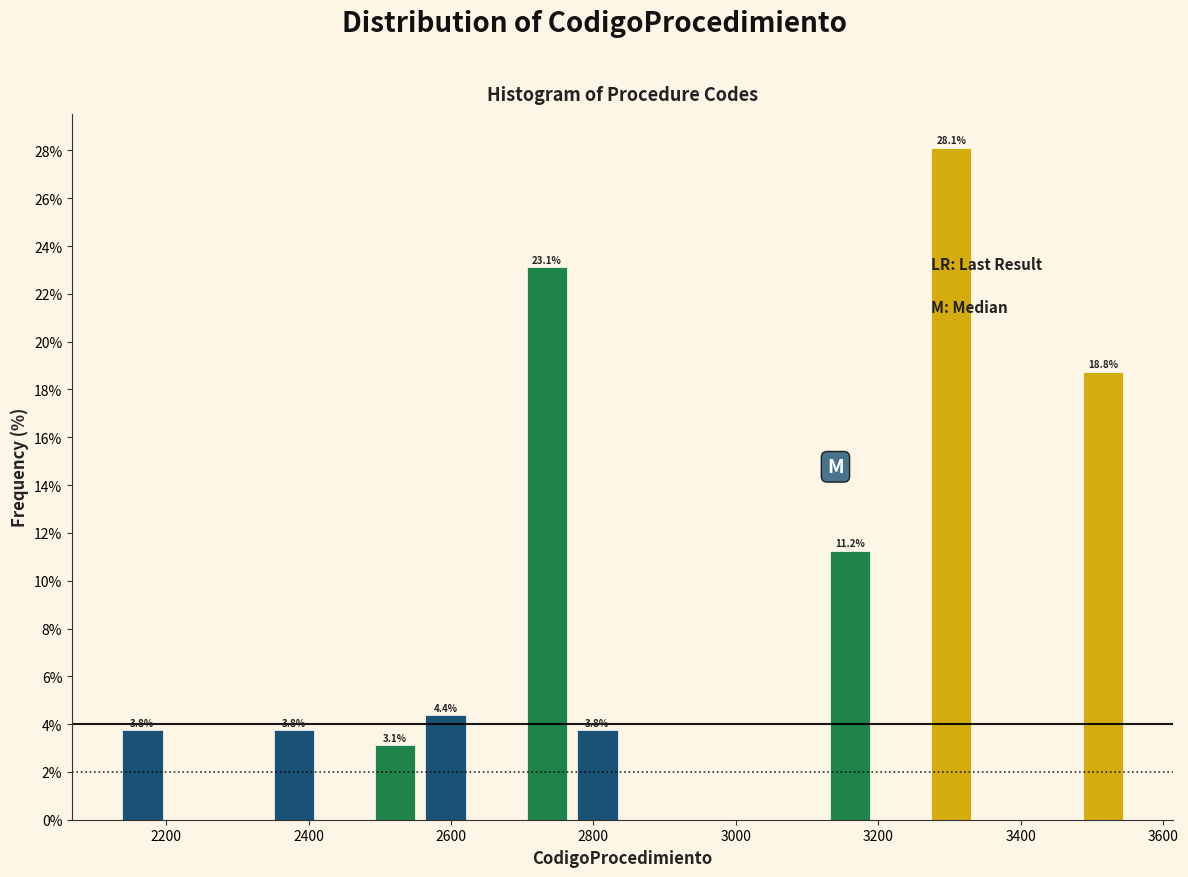

Around what value on the x-axis is the tallest bar? Give the approximate position of its centre, as read against the axis.

3300